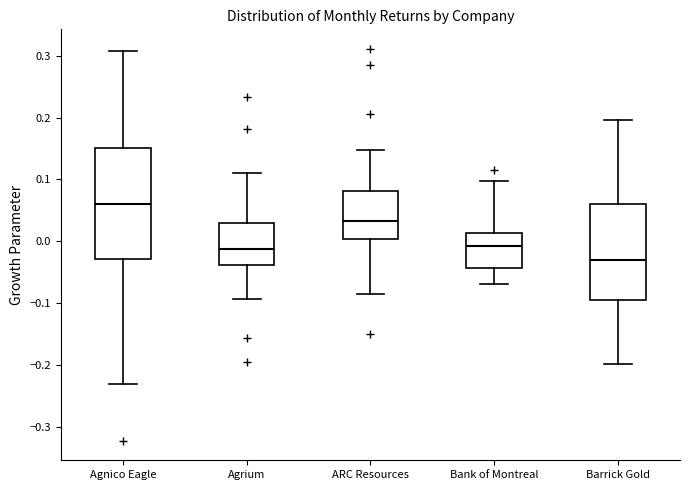

Which box has the highest median line?

Agnico Eagle